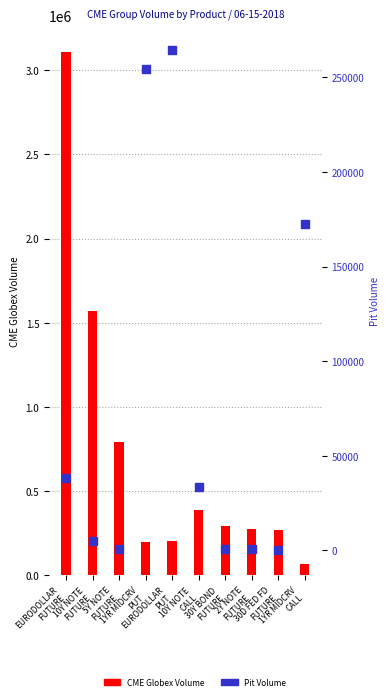

What are all the series names shown in the legend?

CME Globex Volume, Pit Volume